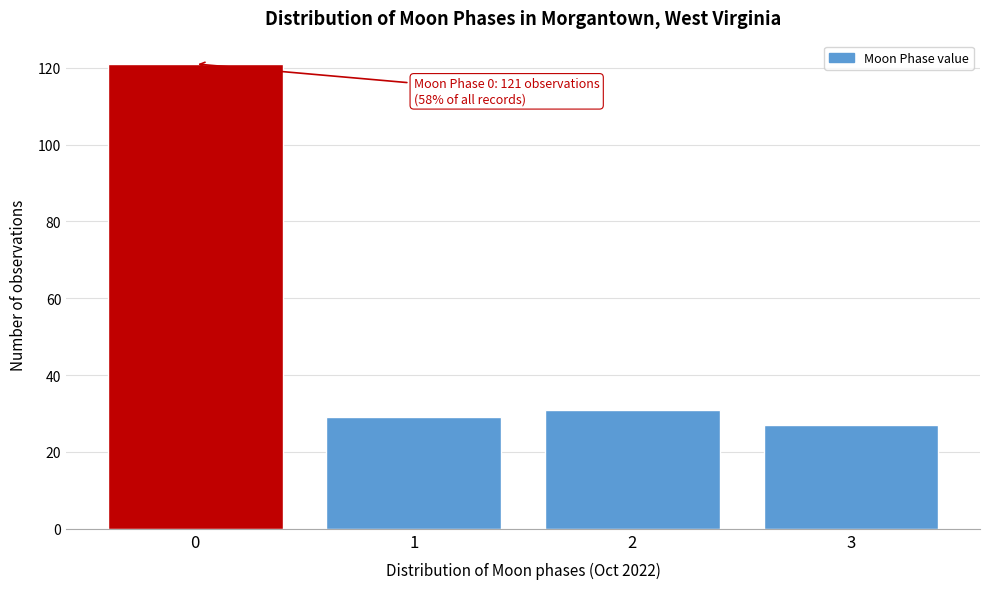

Reading right to left, extract all data points from this chart.

27	31	29	121